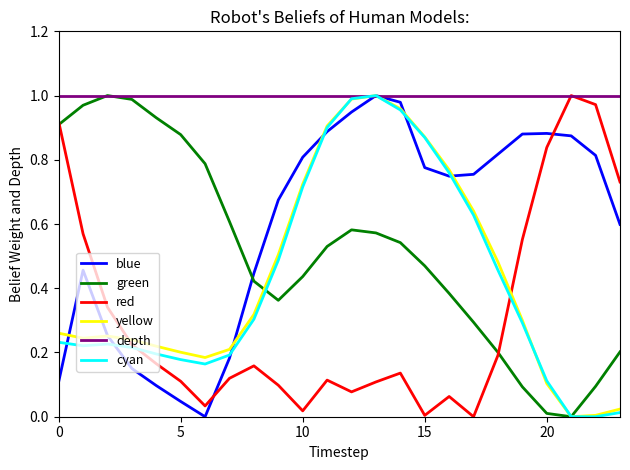

Which series has the largest total across all categories?

depth